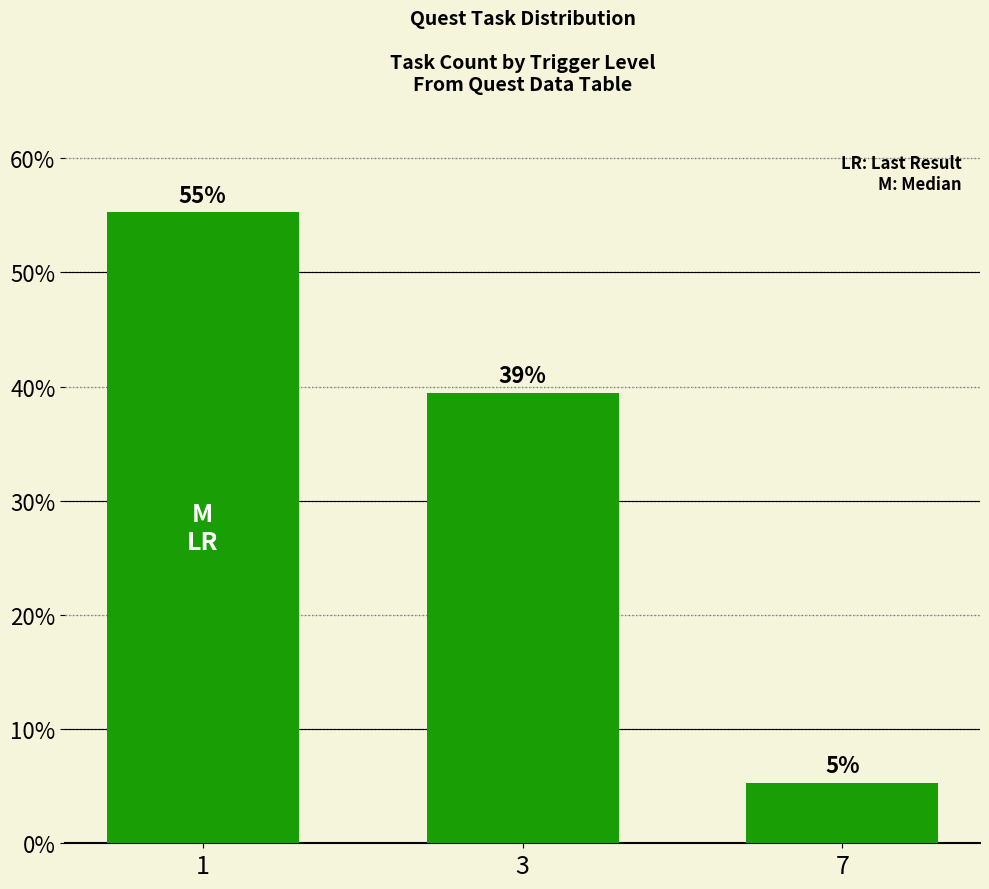

Reading left to right, extract all data points from this chart.

1=55.3	3=39.5	7=5.3